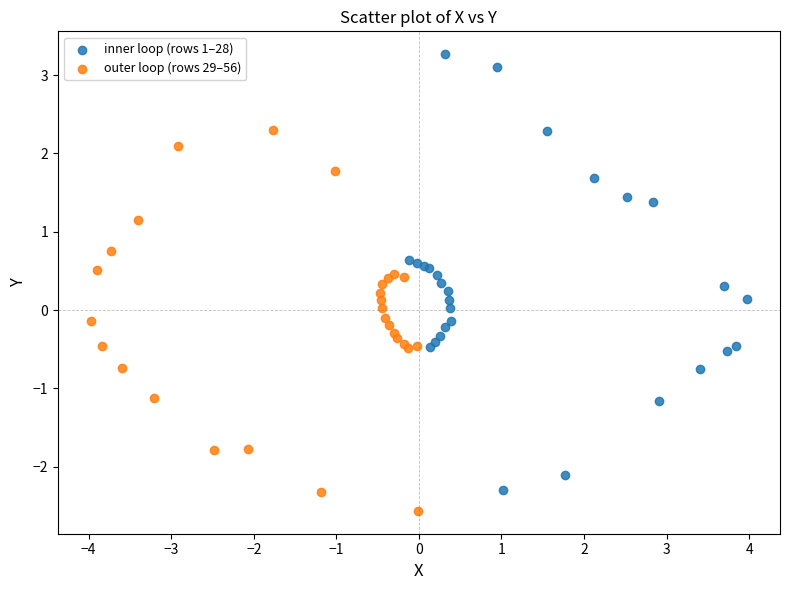

What are all the series names shown in the legend?

inner loop (rows 1–28), outer loop (rows 29–56)